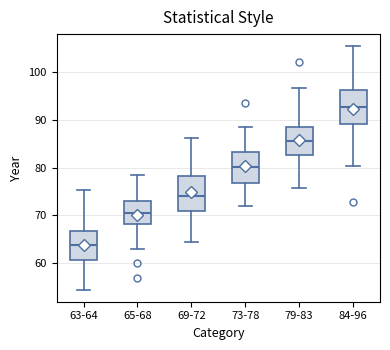

Where is the lower edge of the box for 69-72 on the y-axis? The values are not printed on the chart, so give them approximately, as read against the axis.

71